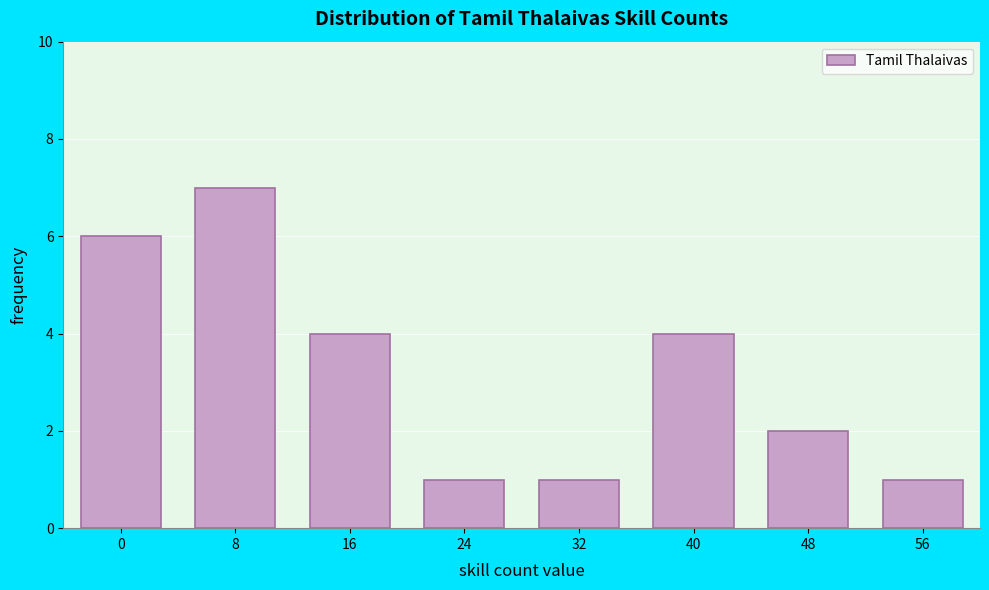

Reading left to right, what are all the values shown in this chart?

6	7	4	1	1	4	2	1